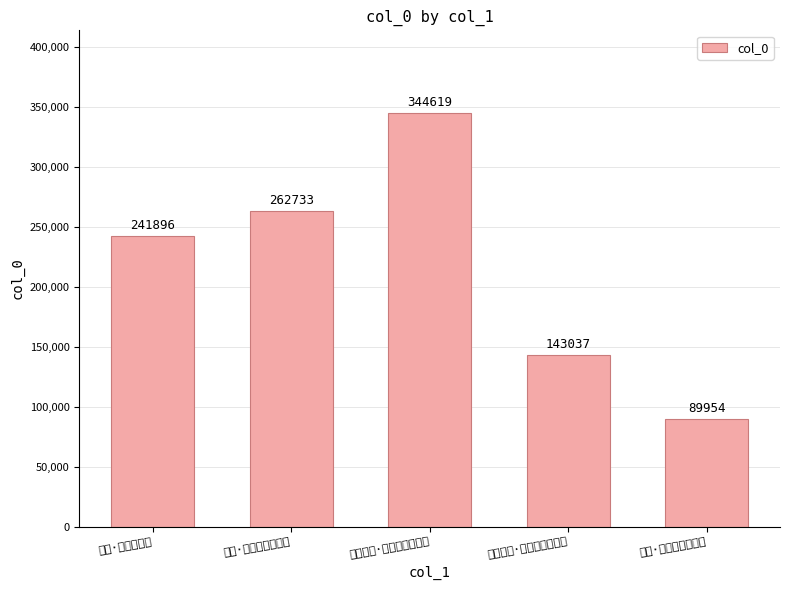

Rank the categories by value from lowest to highest.

忆昔·忆昔春郊共踏青, 追感往昔·春风踏月过章华, 挽诗·忆昔春官试, 忆昔·忆昔春宵傍父兄, 元夕无月·忆昔春宵乐未央